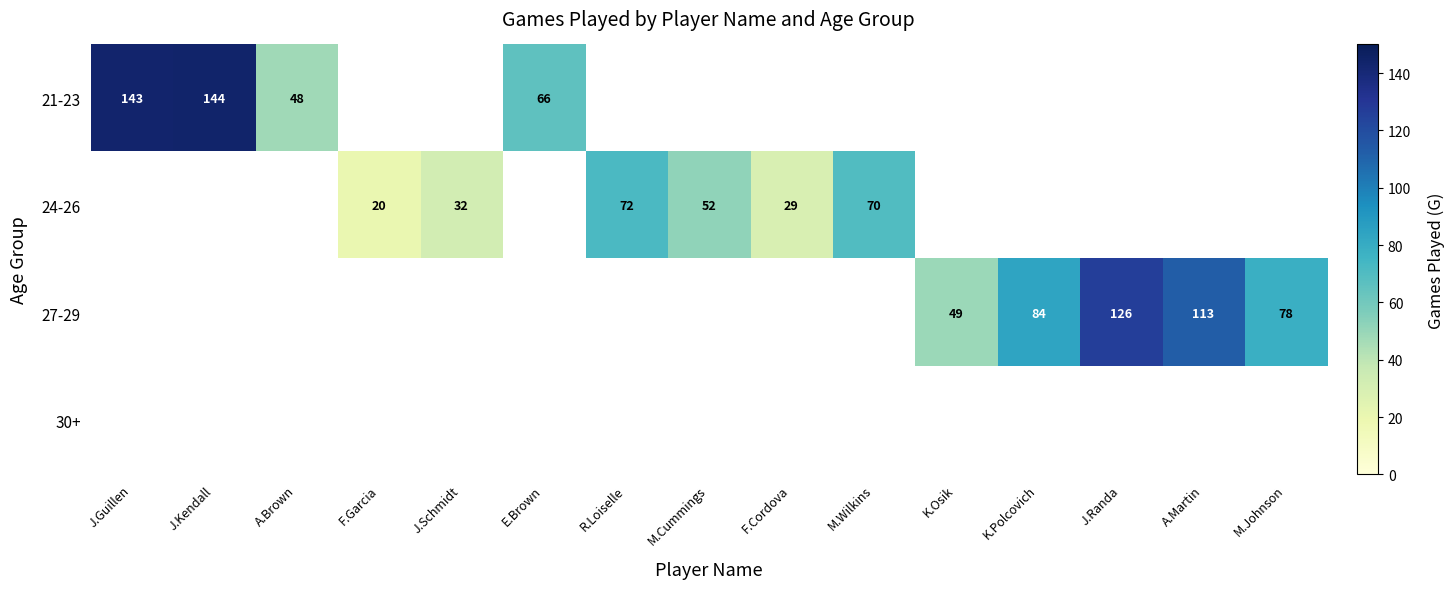

Is it true that 27-29 equals 39 at M.Johnson?

False